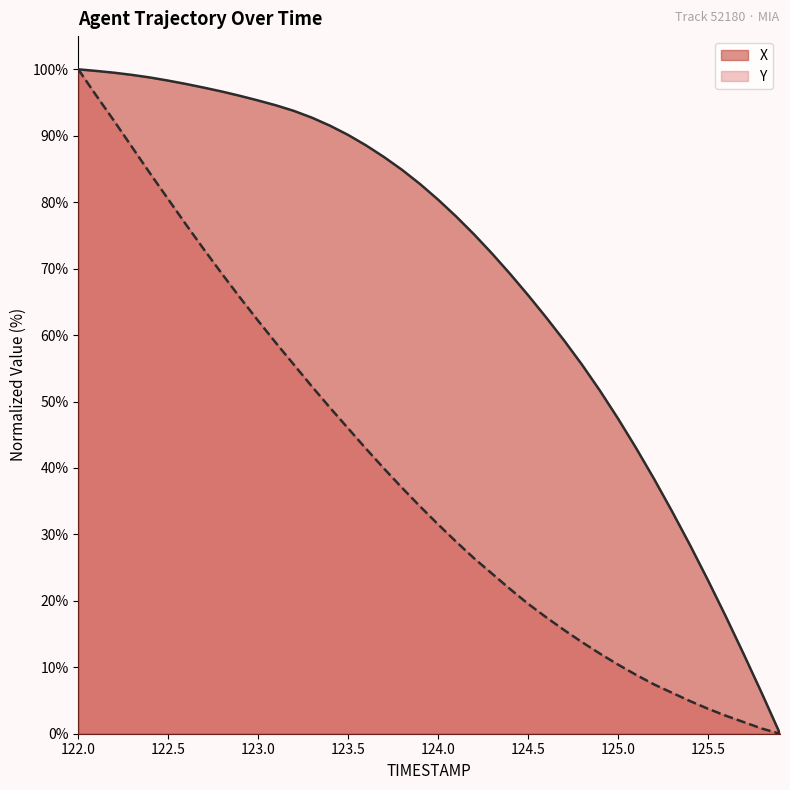

Between 125.8 and 125.0, which is larger?

125.0